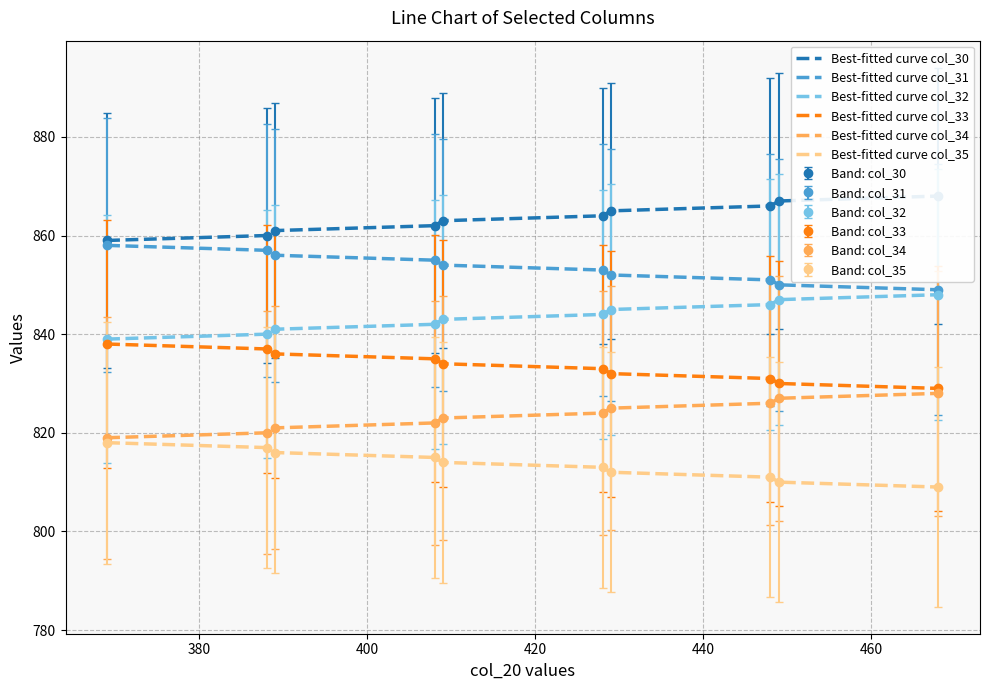

True or false: Band: col_31 and Band: col_34 cross at least once.

False